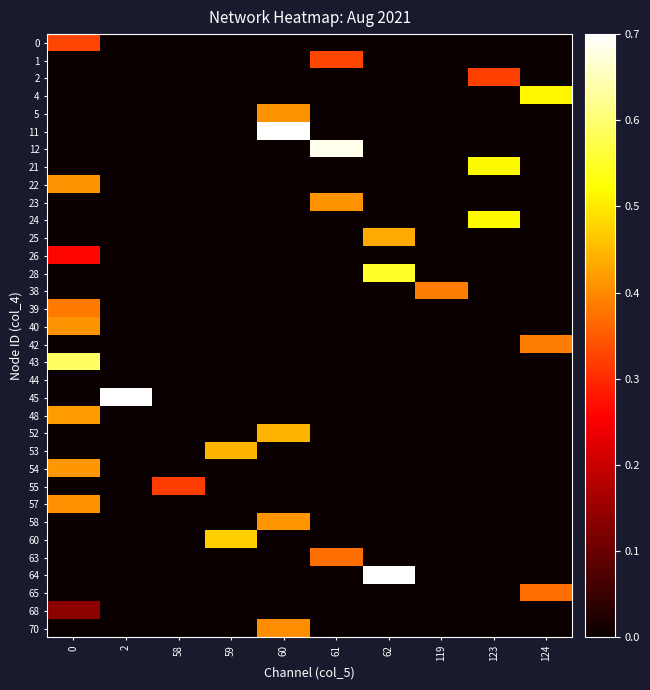

Reading right to left, extract all data points from this chart.

0: 124=0.0	123=0.0	119=0.0	62=0.0	61=0.0	60=0.0	59=0.0	58=0.0	2=0.0	0=0.3
1: 124=0.0	123=0.0	119=0.0	62=0.0	61=0.3	60=0.0	59=0.0	58=0.0	2=0.0	0=0.0
2: 124=0.0	123=0.3	119=0.0	62=0.0	61=0.0	60=0.0	59=0.0	58=0.0	2=0.0	0=0.0
4: 124=0.5	123=0.0	119=0.0	62=0.0	61=0.0	60=0.0	59=0.0	58=0.0	2=0.0	0=0.0
5: 124=0.0	123=0.0	119=0.0	62=0.0	61=0.0	60=0.4	59=0.0	58=0.0	2=0.0	0=0.0
11: 124=0.0	123=0.0	119=0.0	62=0.0	61=0.0	60=0.8	59=0.0	58=0.0	2=0.0	0=0.0
12: 124=0.0	123=0.0	119=0.0	62=0.0	61=0.7	60=0.0	59=0.0	58=0.0	2=0.0	0=0.0
21: 124=0.0	123=0.5	119=0.0	62=0.0	61=0.0	60=0.0	59=0.0	58=0.0	2=0.0	0=0.0
22: 124=0.0	123=0.0	119=0.0	62=0.0	61=0.0	60=0.0	59=0.0	58=0.0	2=0.0	0=0.4
23: 124=0.0	123=0.0	119=0.0	62=0.0	61=0.4	60=0.0	59=0.0	58=0.0	2=0.0	0=0.0
24: 124=0.0	123=0.5	119=0.0	62=0.0	61=0.0	60=0.0	59=0.0	58=0.0	2=0.0	0=0.0
25: 124=0.0	123=0.0	119=0.0	62=0.4	61=0.0	60=0.0	59=0.0	58=0.0	2=0.0	0=0.0
26: 124=0.0	123=0.0	119=0.0	62=0.0	61=0.0	60=0.0	59=0.0	58=0.0	2=0.0	0=0.3
28: 124=0.0	123=0.0	119=0.0	62=0.6	61=0.0	60=0.0	59=0.0	58=0.0	2=0.0	0=0.0
38: 124=0.0	123=0.0	119=0.4	62=0.0	61=0.0	60=0.0	59=0.0	58=0.0	2=0.0	0=0.0
39: 124=0.0	123=0.0	119=0.0	62=0.0	61=0.0	60=0.0	59=0.0	58=0.0	2=0.0	0=0.4
40: 124=0.0	123=0.0	119=0.0	62=0.0	61=0.0	60=0.0	59=0.0	58=0.0	2=0.0	0=0.4
42: 124=0.4	123=0.0	119=0.0	62=0.0	61=0.0	60=0.0	59=0.0	58=0.0	2=0.0	0=0.0
43: 124=0.0	123=0.0	119=0.0	62=0.0	61=0.0	60=0.0	59=0.0	58=0.0	2=0.0	0=0.6
44: 124=0.0	123=0.0	119=0.0	62=0.0	61=0.0	60=0.0	59=0.0	58=0.0	2=0.0	0=0.0
45: 124=0.0	123=0.0	119=0.0	62=0.0	61=0.0	60=0.0	59=0.0	58=0.0	2=1.0	0=0.0
48: 124=0.0	123=0.0	119=0.0	62=0.0	61=0.0	60=0.0	59=0.0	58=0.0	2=0.0	0=0.4
52: 124=0.0	123=0.0	119=0.0	62=0.0	61=0.0	60=0.4	59=0.0	58=0.0	2=0.0	0=0.0
53: 124=0.0	123=0.0	119=0.0	62=0.0	61=0.0	60=0.0	59=0.4	58=0.0	2=0.0	0=0.0
54: 124=0.0	123=0.0	119=0.0	62=0.0	61=0.0	60=0.0	59=0.0	58=0.0	2=0.0	0=0.4
55: 124=0.0	123=0.0	119=0.0	62=0.0	61=0.0	60=0.0	59=0.0	58=0.3	2=0.0	0=0.0
57: 124=0.0	123=0.0	119=0.0	62=0.0	61=0.0	60=0.0	59=0.0	58=0.0	2=0.0	0=0.4
58: 124=0.0	123=0.0	119=0.0	62=0.0	61=0.0	60=0.4	59=0.0	58=0.0	2=0.0	0=0.0
60: 124=0.0	123=0.0	119=0.0	62=0.0	61=0.0	60=0.0	59=0.5	58=0.0	2=0.0	0=0.0
63: 124=0.0	123=0.0	119=0.0	62=0.0	61=0.4	60=0.0	59=0.0	58=0.0	2=0.0	0=0.0
64: 124=0.0	123=0.0	119=0.0	62=1.0	61=0.0	60=0.0	59=0.0	58=0.0	2=0.0	0=0.0
65: 124=0.4	123=0.0	119=0.0	62=0.0	61=0.0	60=0.0	59=0.0	58=0.0	2=0.0	0=0.0
68: 124=0.0	123=0.0	119=0.0	62=0.0	61=0.0	60=0.0	59=0.0	58=0.0	2=0.0	0=0.1
70: 124=0.0	123=0.0	119=0.0	62=0.0	61=0.0	60=0.4	59=0.0	58=0.0	2=0.0	0=0.0